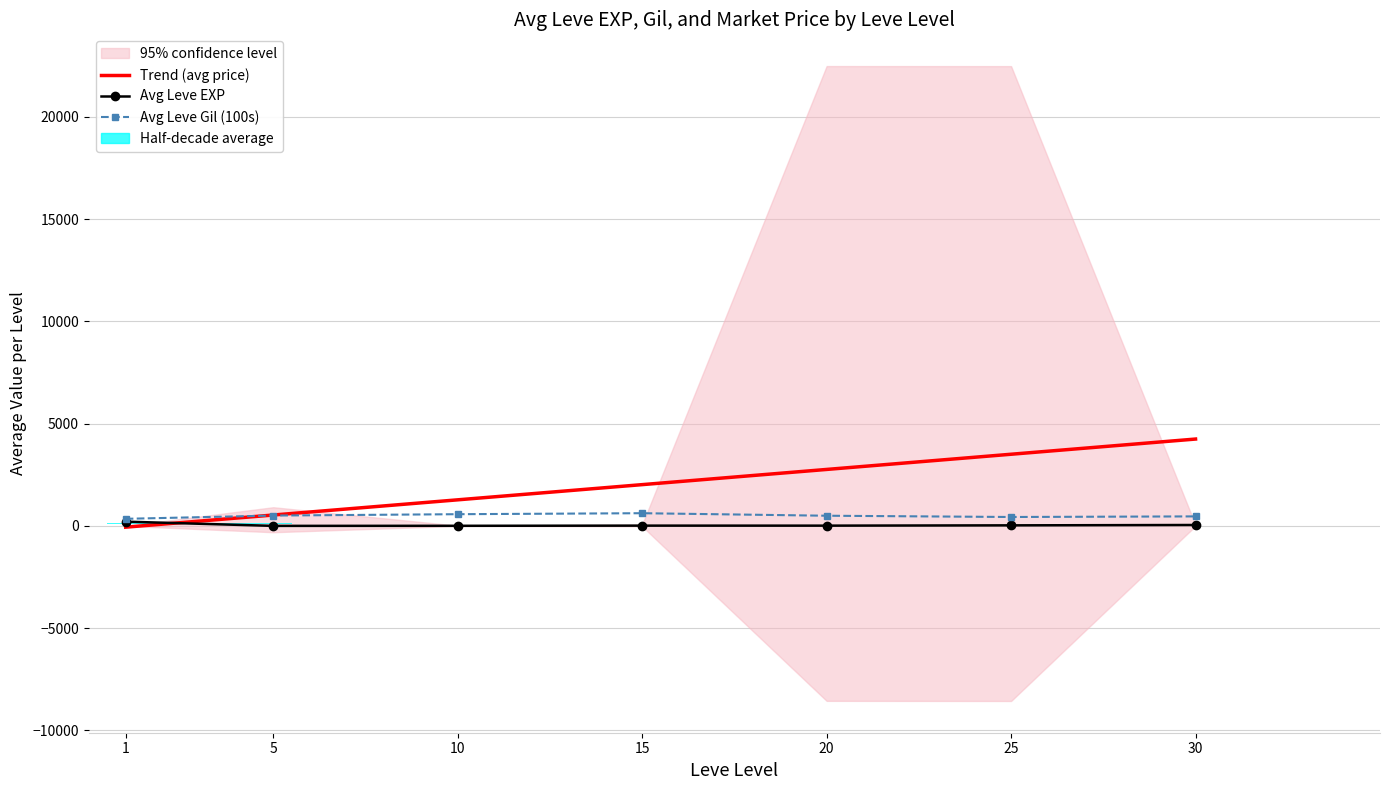

Which category has the highest value in the Trend (avg price) series?

30